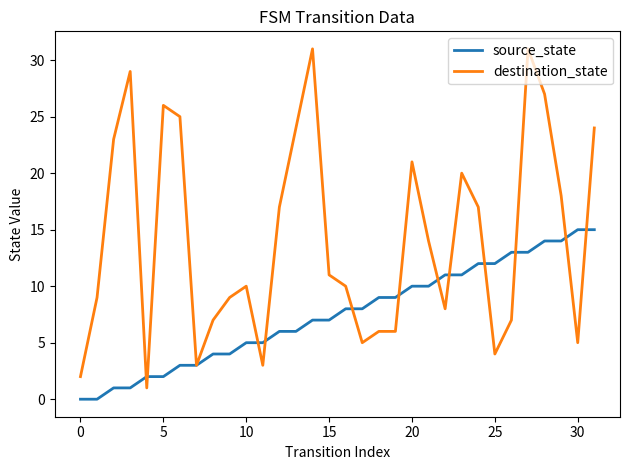

Rank the series by their average value, from highest to lowest.

destination_state, source_state